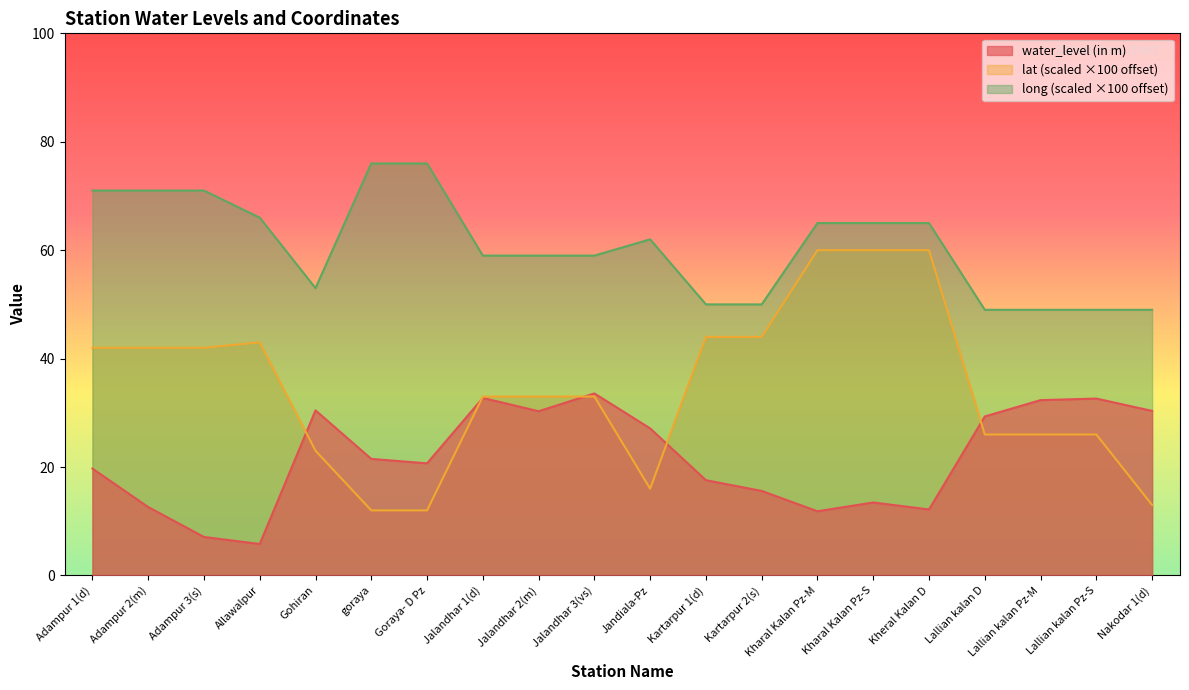

Reading right to left, transcribe all the data shown in this chart.

water_level (in m): Nakodar 1(d)=30.4	Lallian kalan Pz-S=32.6	Lallian kalan Pz-M=32.3	Lallian kalan D=29.3	Kheral Kalan D=12.2	Kharal Kalan Pz-S=13.5	Kharal Kalan Pz-M=11.8	Kartarpur 2(s)=15.6	Kartarpur 1(d)=17.6	Jandiala-Pz=27.1	Jalandhar 3(vs)=33.6	Jalandhar 2(m)=30.3	Jalandhar 1(d)=32.7	Goraya- D Pz=20.7	goraya=21.5	Gohiran=30.4	Allawalpur=5.8	Adampur 3(s)=7.1	Adampur 2(m)=12.6	Adampur 1(d)=19.7
lat: Nakodar 1(d)=13.0	Lallian kalan Pz-S=26.0	Lallian kalan Pz-M=26.0	Lallian kalan D=26.0	Kheral Kalan D=60.0	Kharal Kalan Pz-S=60.0	Kharal Kalan Pz-M=60.0	Kartarpur 2(s)=44.0	Kartarpur 1(d)=44.0	Jandiala-Pz=16.0	Jalandhar 3(vs)=33.0	Jalandhar 2(m)=33.0	Jalandhar 1(d)=33.0	Goraya- D Pz=12.0	goraya=12.0	Gohiran=23.0	Allawalpur=43.0	Adampur 3(s)=42.0	Adampur 2(m)=42.0	Adampur 1(d)=42.0
long: Nakodar 1(d)=49.0	Lallian kalan Pz-S=49.0	Lallian kalan Pz-M=49.0	Lallian kalan D=49.0	Kheral Kalan D=65.0	Kharal Kalan Pz-S=65.0	Kharal Kalan Pz-M=65.0	Kartarpur 2(s)=50.0	Kartarpur 1(d)=50.0	Jandiala-Pz=62.0	Jalandhar 3(vs)=59.0	Jalandhar 2(m)=59.0	Jalandhar 1(d)=59.0	Goraya- D Pz=76.0	goraya=76.0	Gohiran=53.0	Allawalpur=66.0	Adampur 3(s)=71.0	Adampur 2(m)=71.0	Adampur 1(d)=71.0